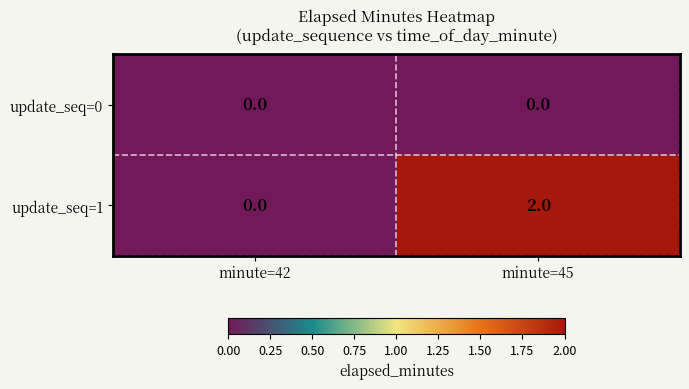

Reading left to right, extract all data points from this chart.

update_seq=0: minute=42=0	minute=45=0
update_seq=1: minute=42=0	minute=45=2